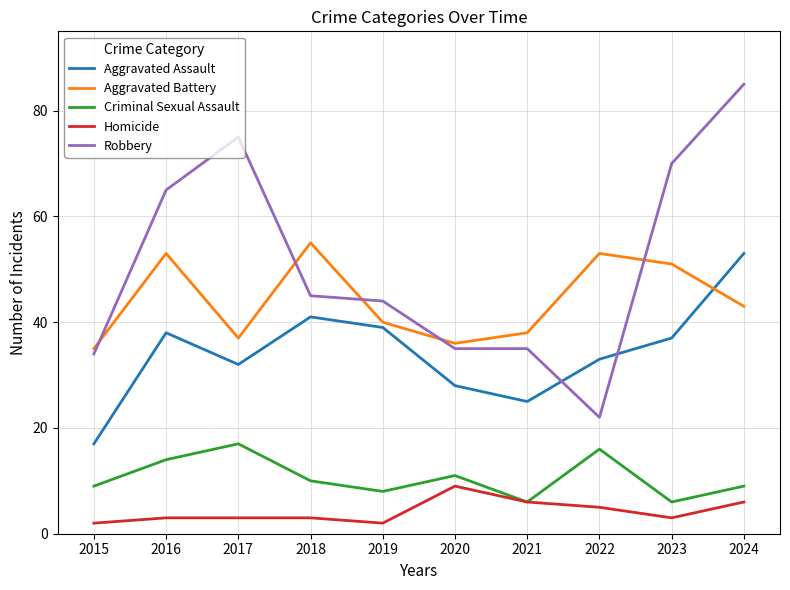

What is the maximum value shown in the chart?

85